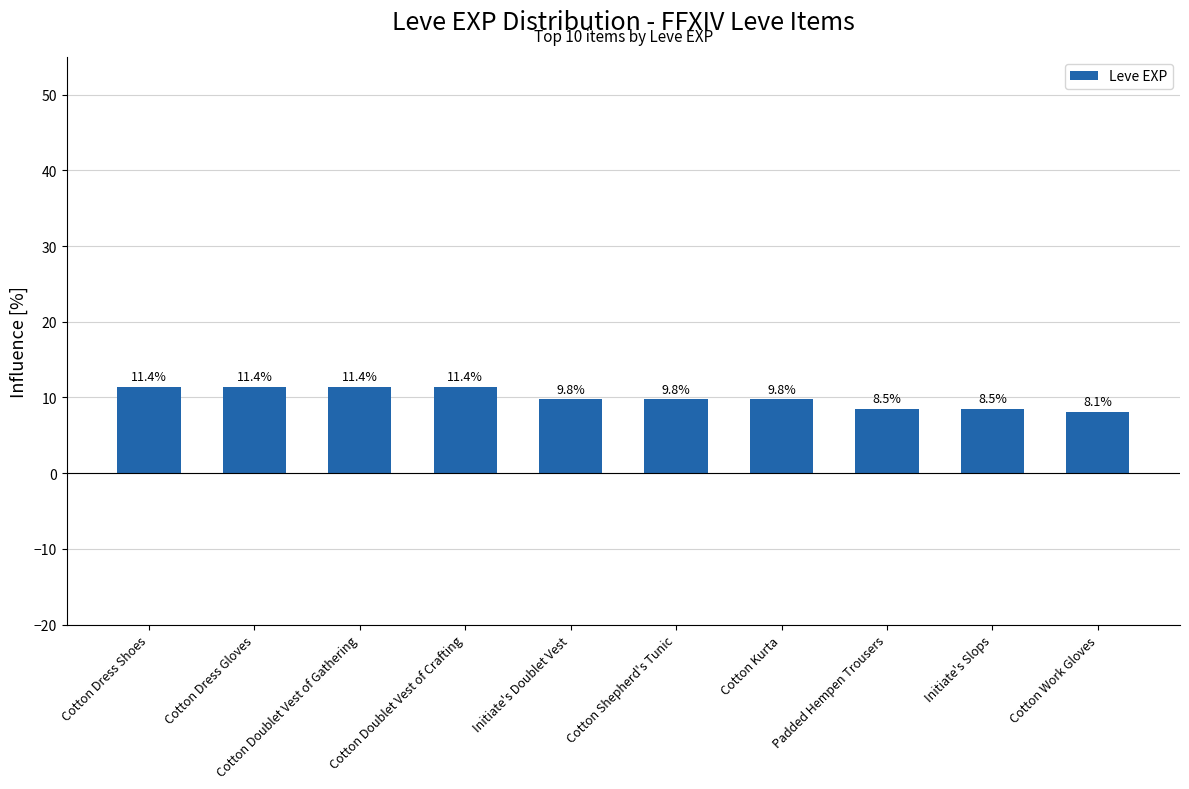

How many distinct data groups are displayed?

1